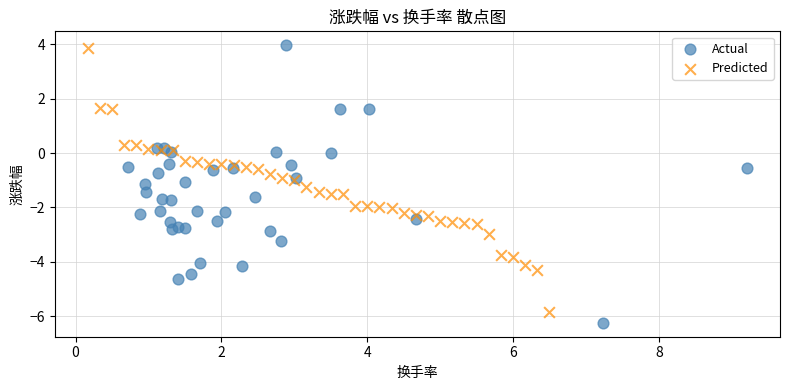

Which series has the largest Y range (max minus min)?

Actual